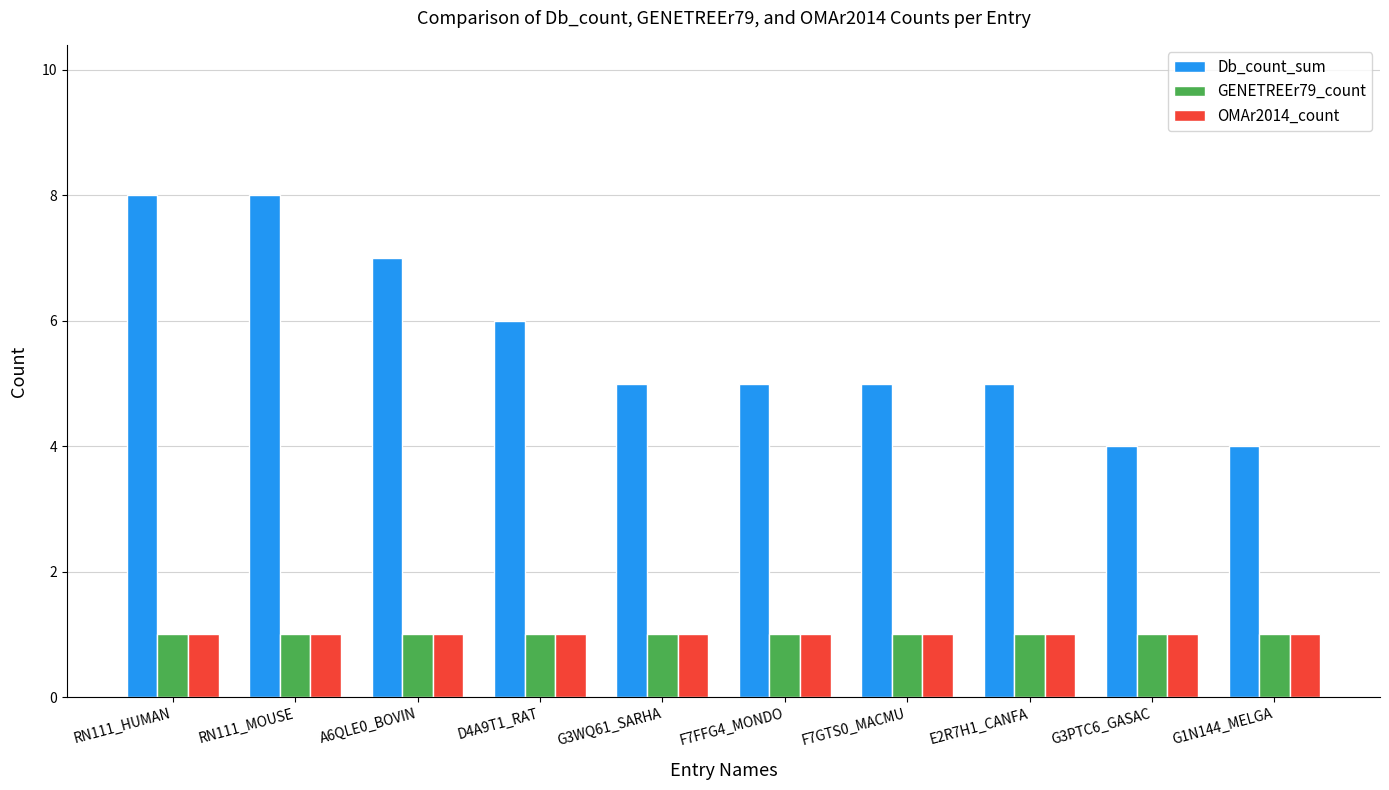

What is the greatest value displayed?

8